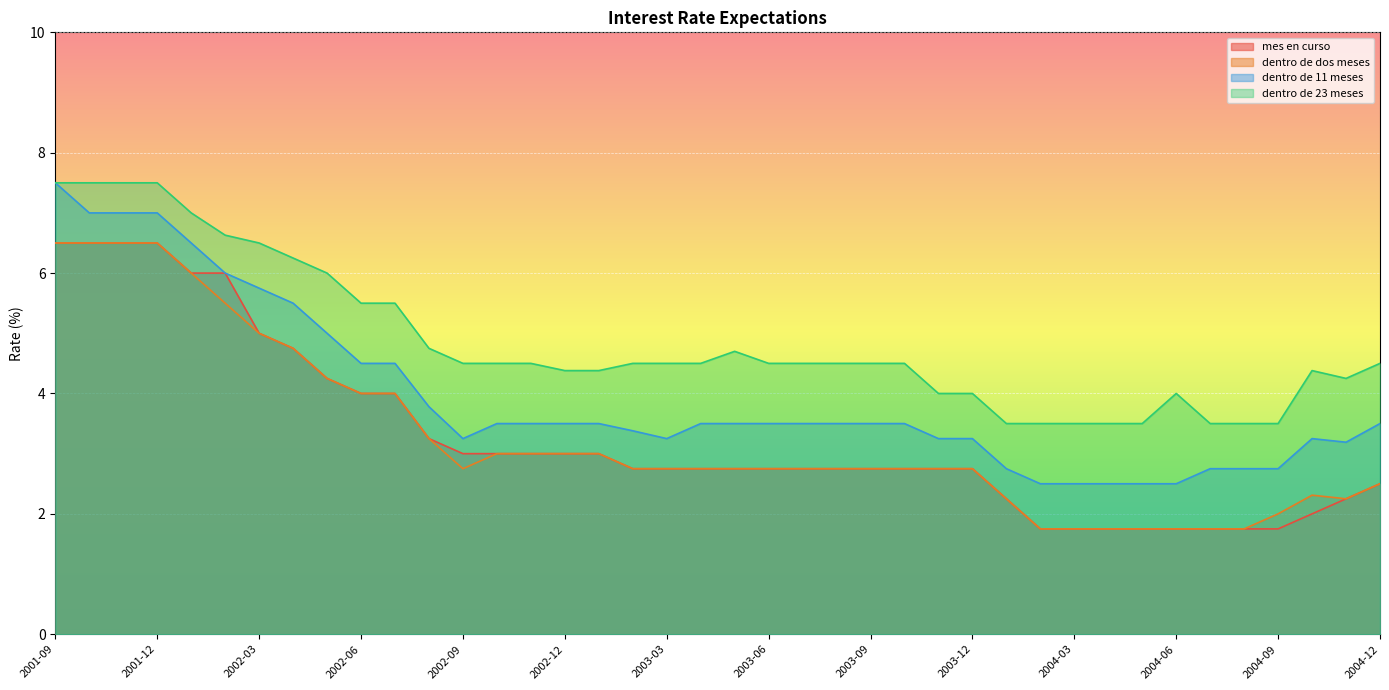

How many values in the mes en curso series are below 2?

8